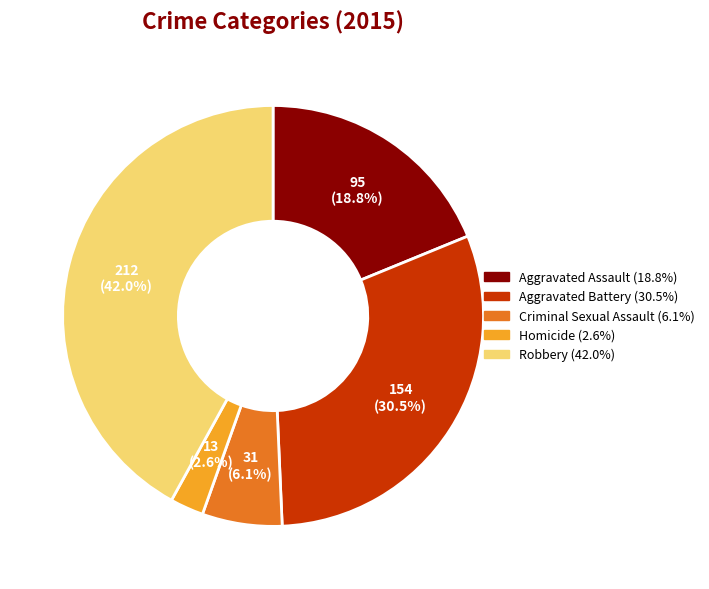

What portion of the pie excludes Aggravated Assault?

81.2%